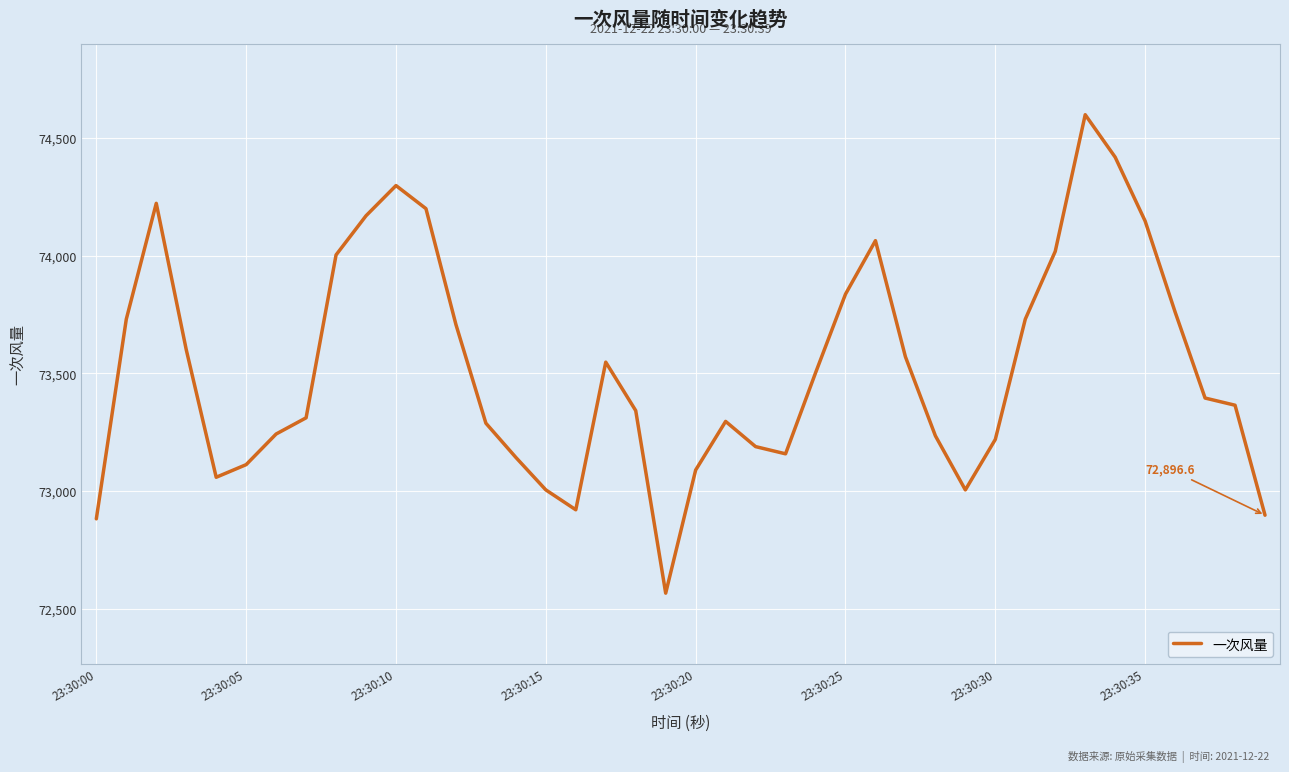

What is the average value?

73520.3